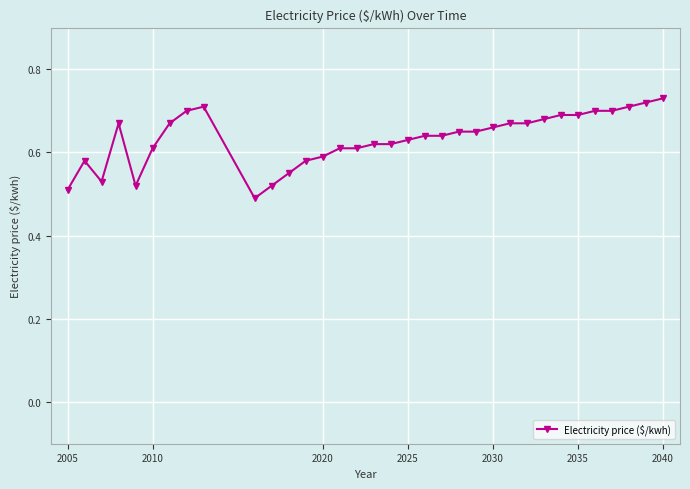

What is the sum of all values?

21.5